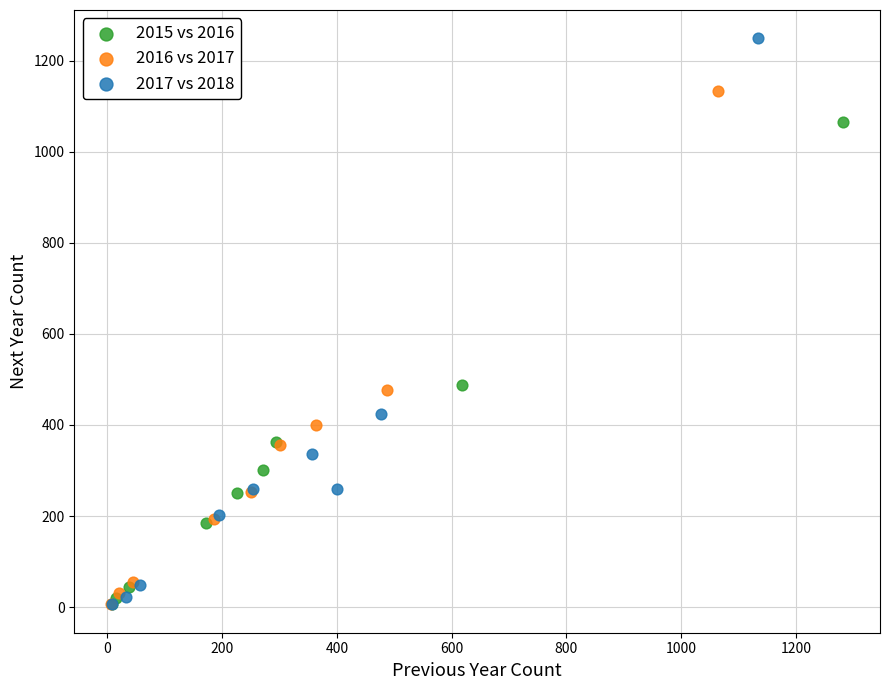

Which series reaches the maximum Y coordinate?

2017 vs 2018